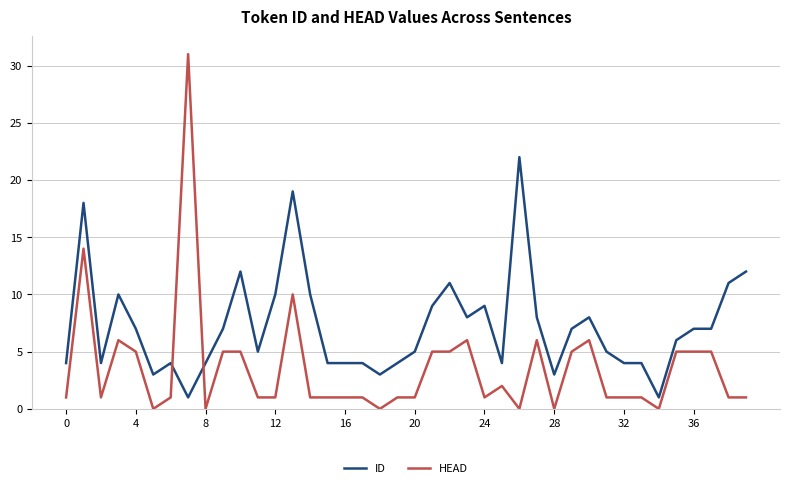

True or false: HEAD and ID cross at least once.

True